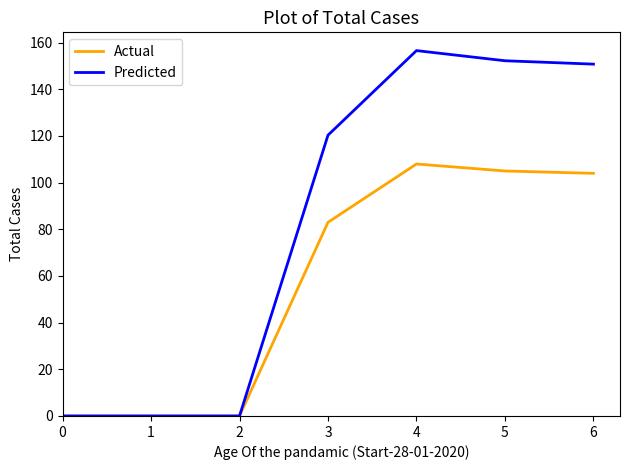

How many values in the Predicted series are below 120?

3